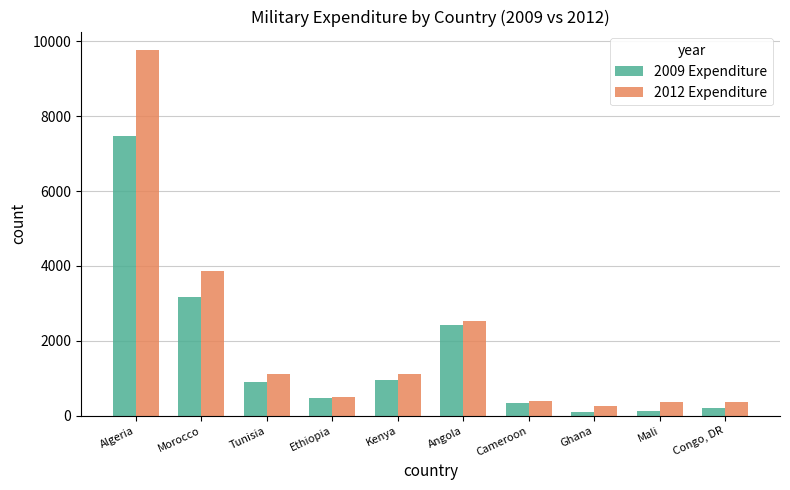

What value does the 2012 Expenditure series have at Tunisia?

1105.3